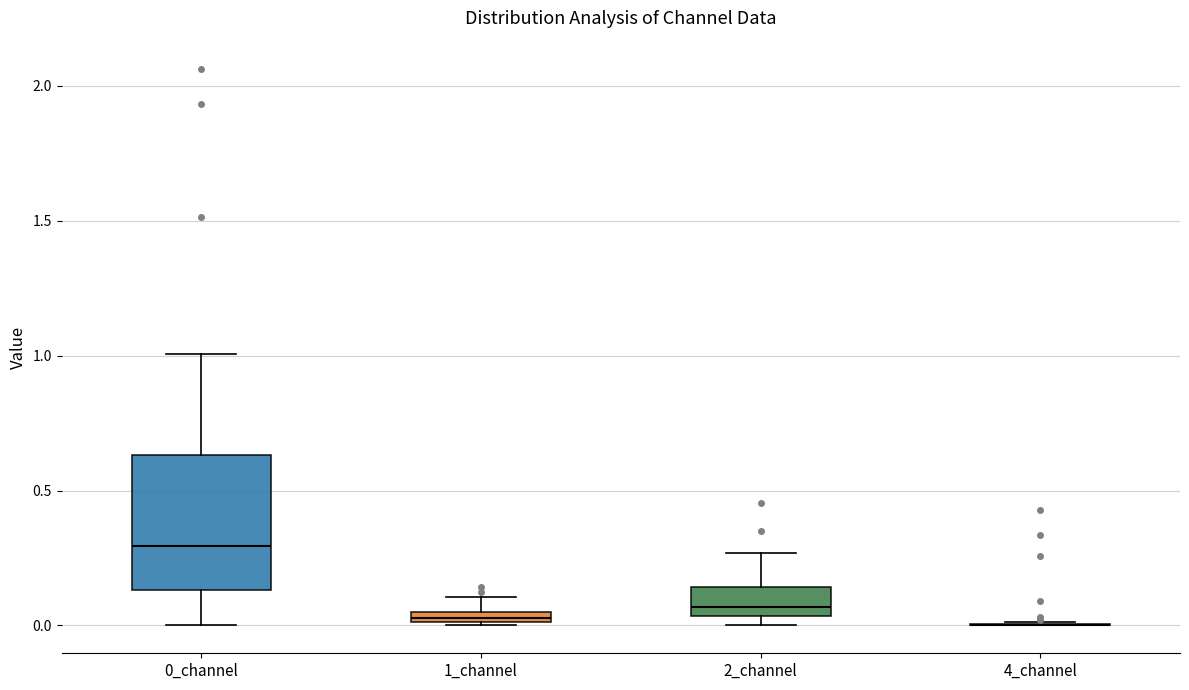

Which box is the tallest, from its lower edge to its upper edge?

0_channel